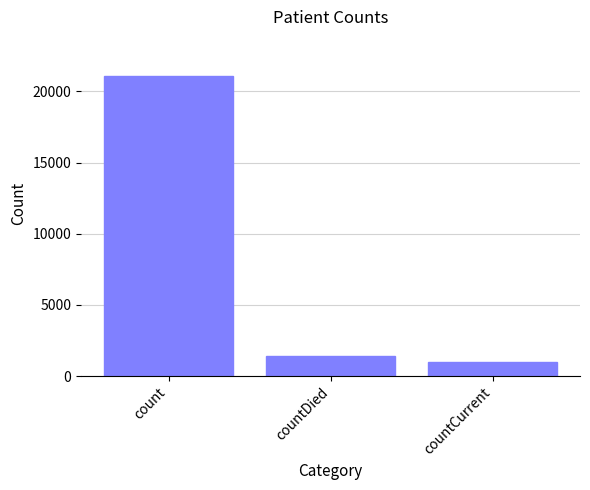

At which label is the value closest to 11028?

countDied